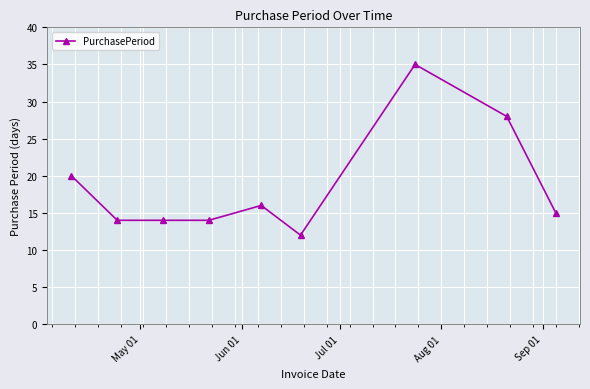

What is the value of the 5th point from the left?

16